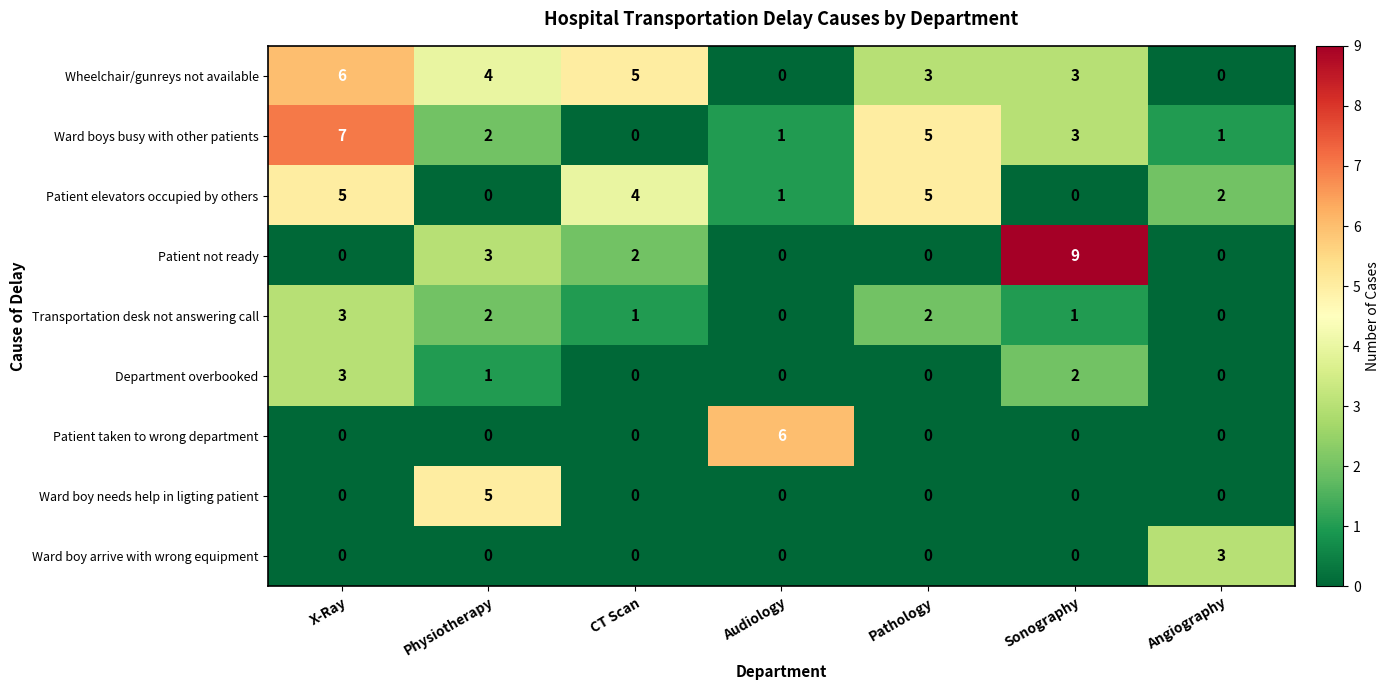

How many Ward boy needs help in ligting patient values are between 0 and 1?

6